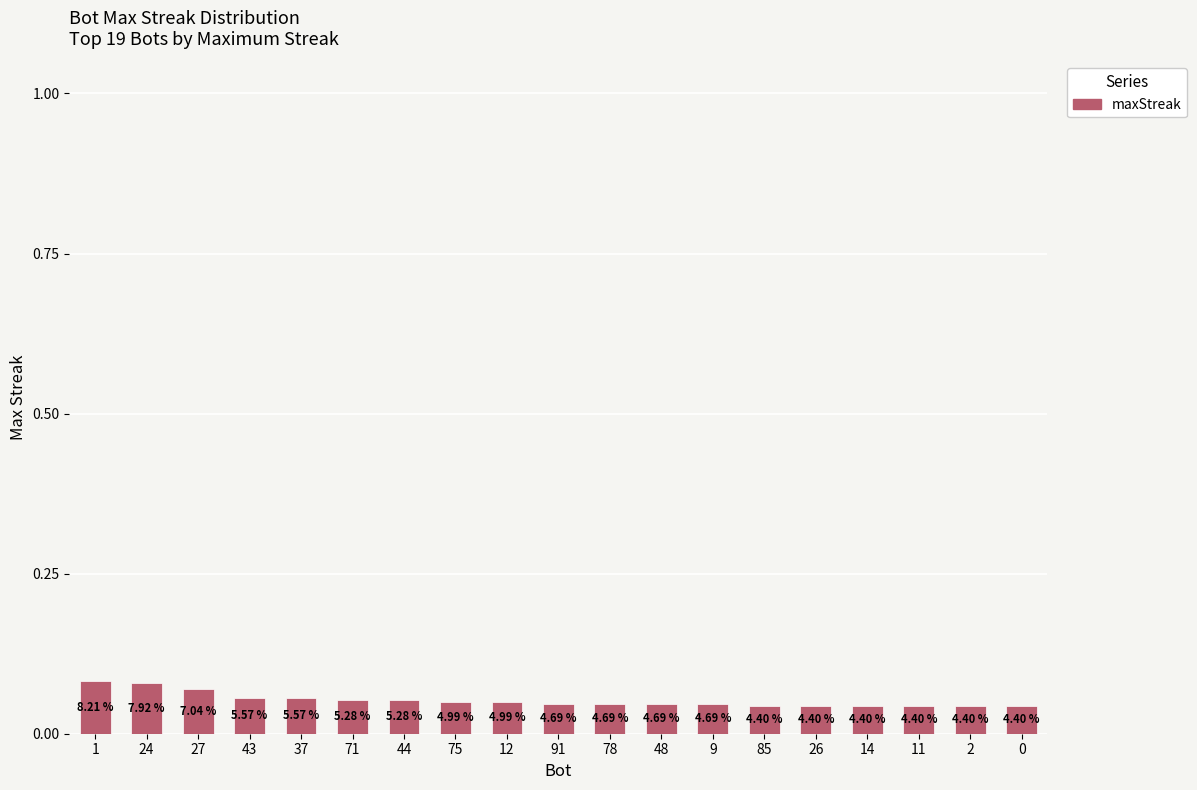

How many bars are there in total?

19